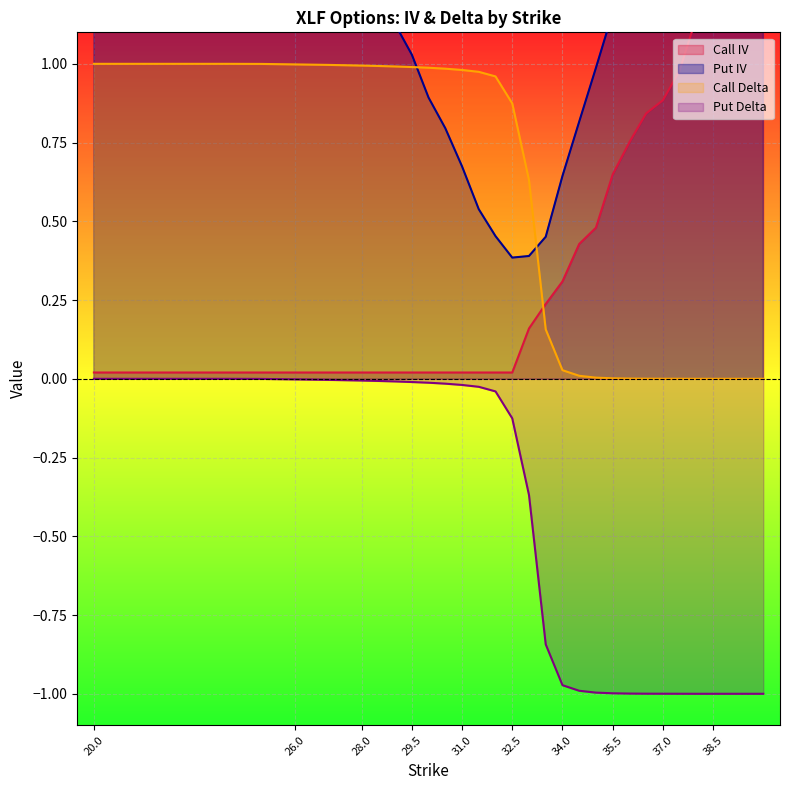

Is it true that Call IV equals 0.2 at 33?

True